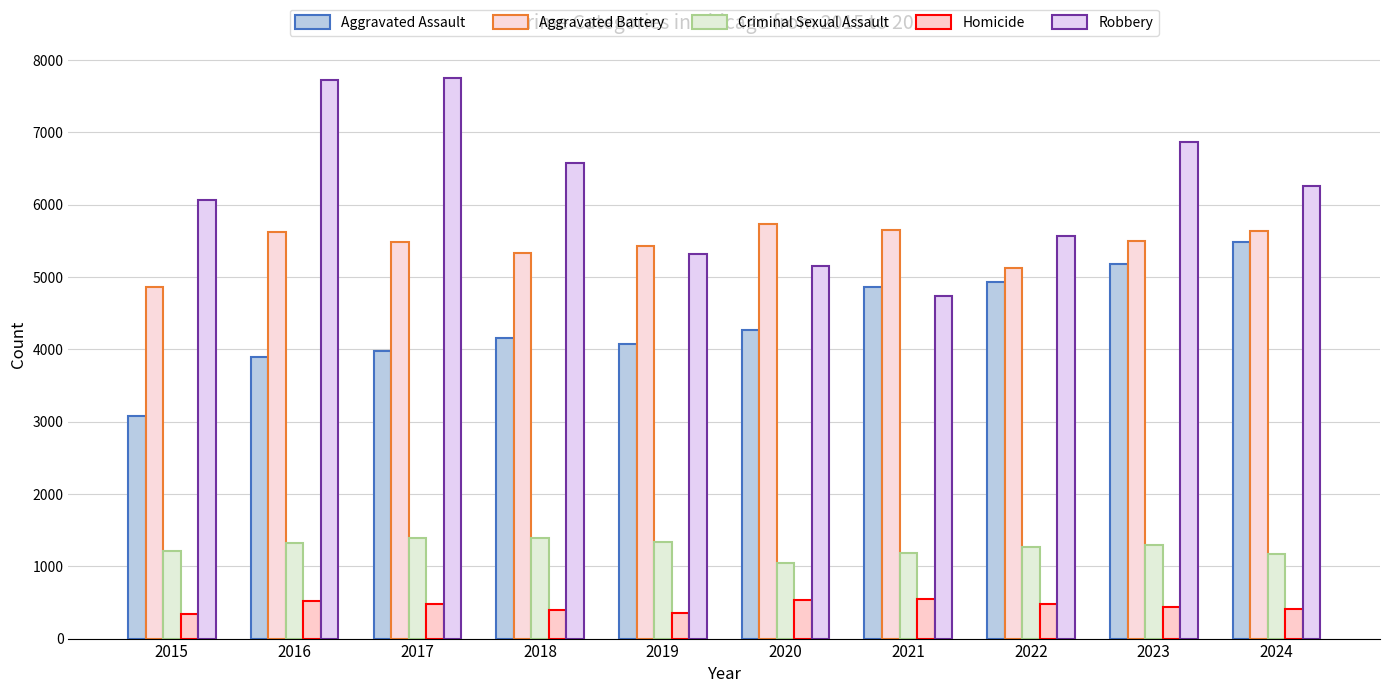

What is the difference between the highest and lowest values at 2021?

5107